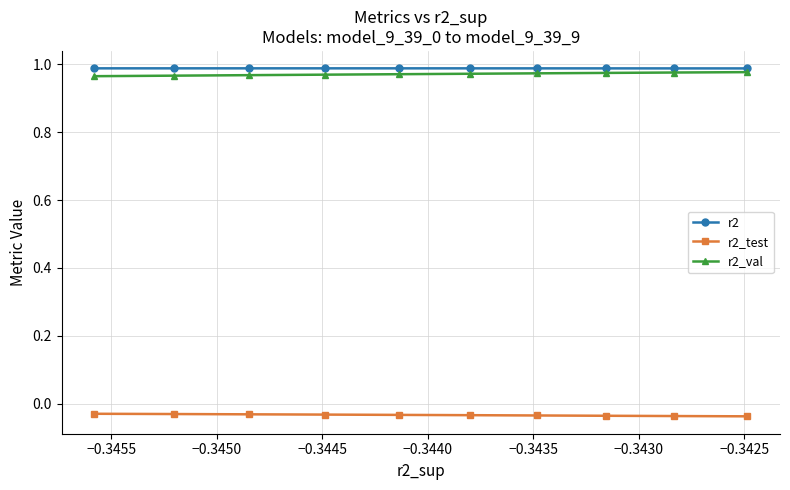

How many r2 values are between 0 and 1?

10